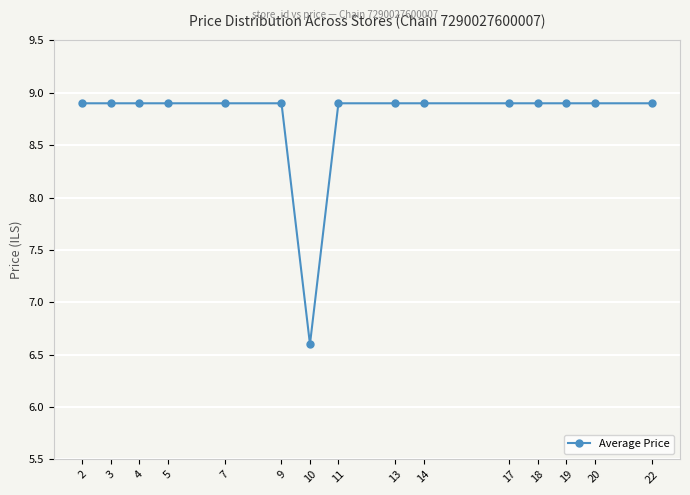

Is it true that the value at 10 is 6.6?

True